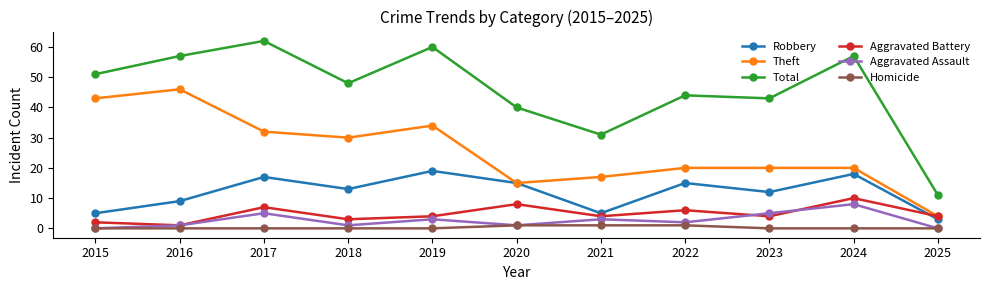

What is the difference between the Total values at 2017 and 2024?

5